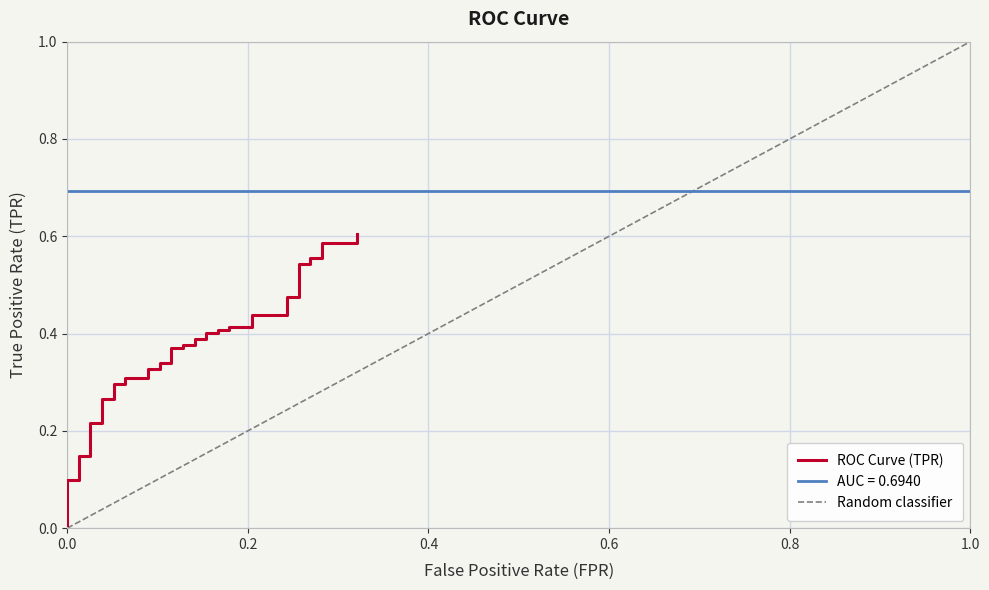

What is the label of the 2nd point from the left?

0.2